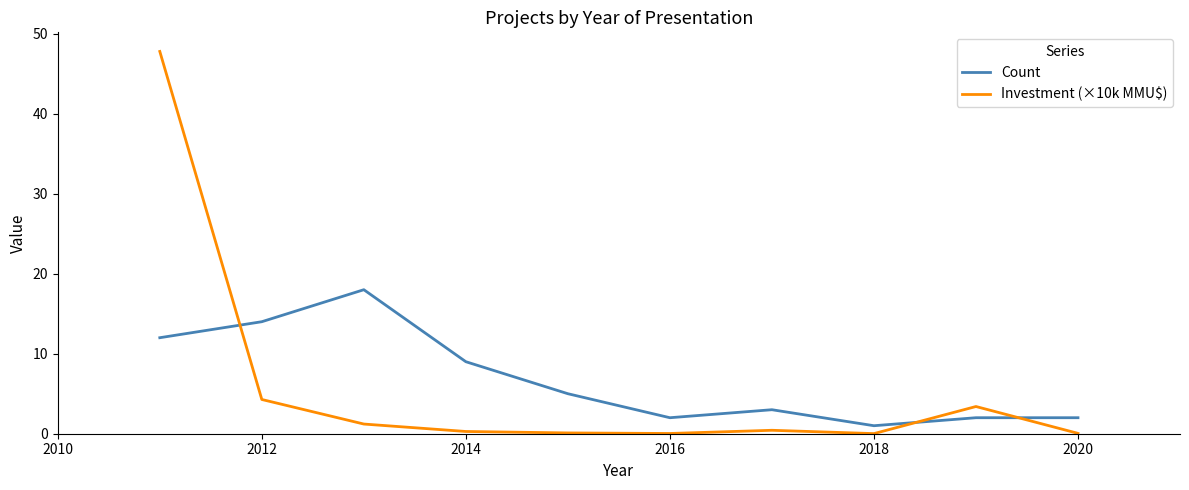

How many intersections are there between Count and Investment (×10k MMU$)?

3